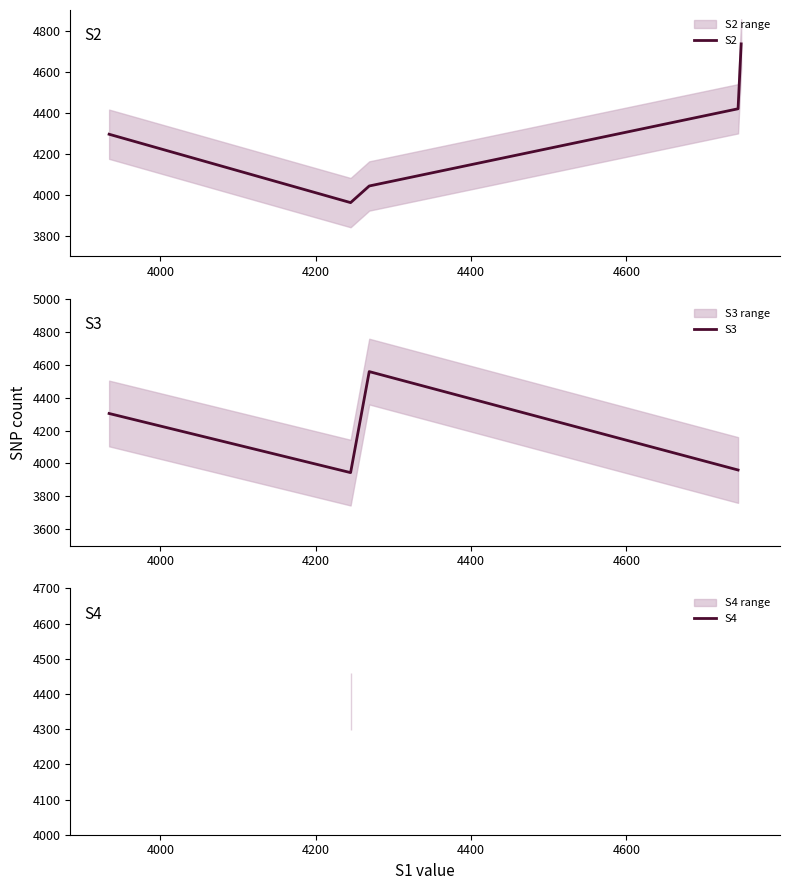

What is the greatest value displayed?

4748